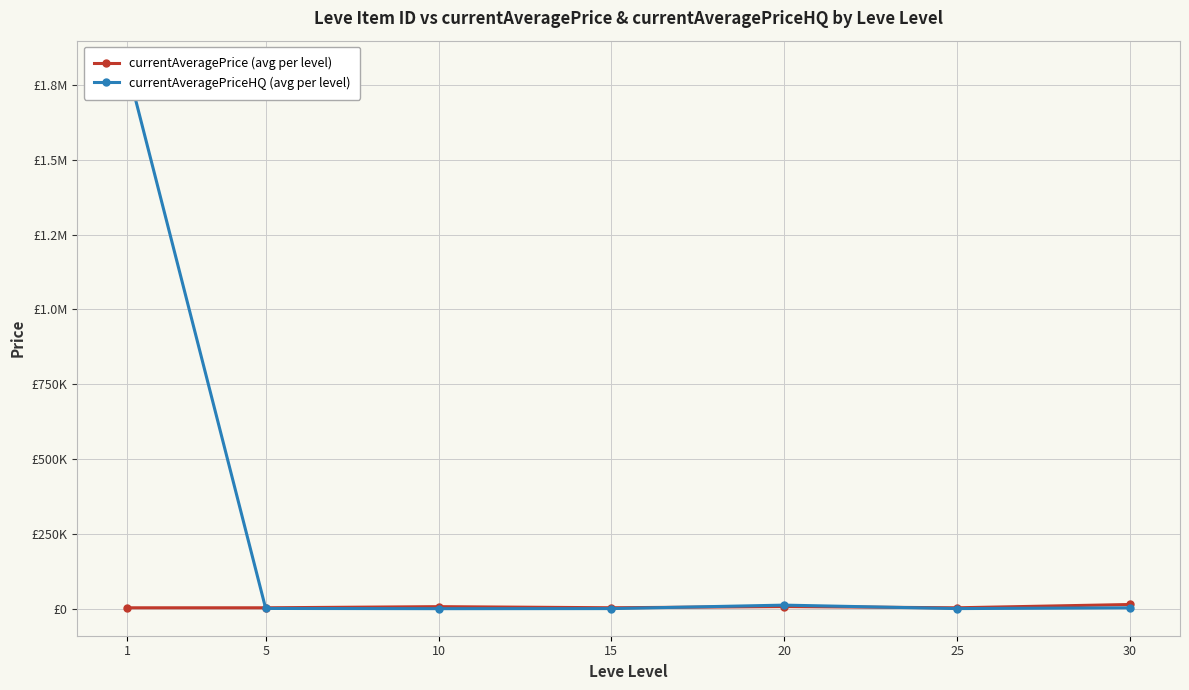

What is the lowest value of the currentAveragePrice (avg per level) series?

3095.8